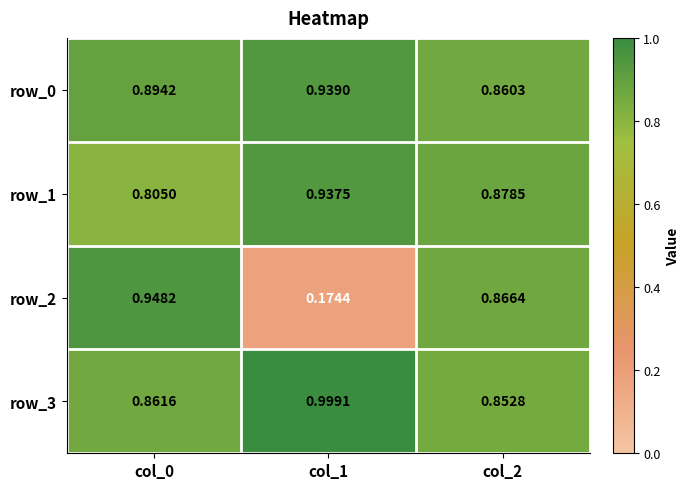

What is the maximum value for row_1?

0.9